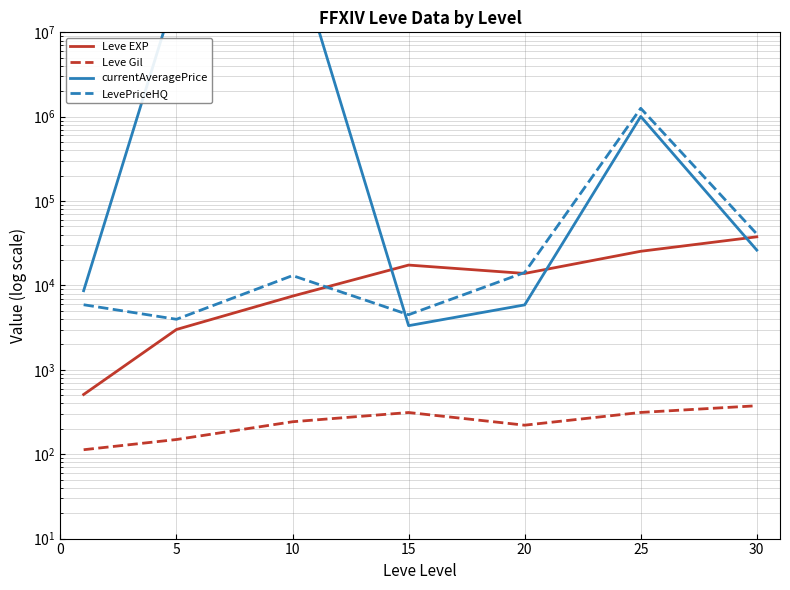

Which series has the largest total across all categories?

currentAveragePrice